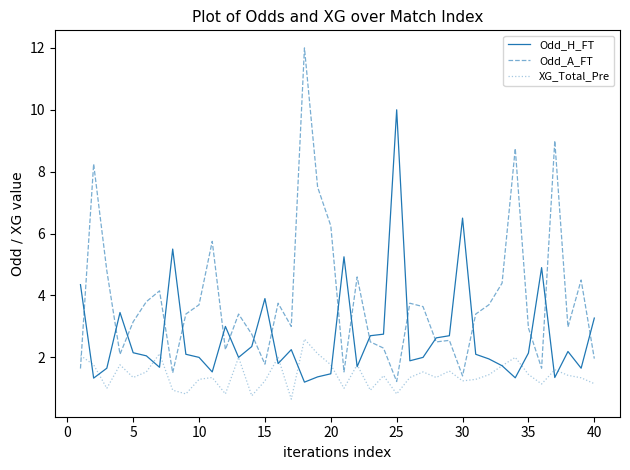

List the series in order of their peak value, highest first.

Odd_A_FT, Odd_H_FT, XG_Total_Pre